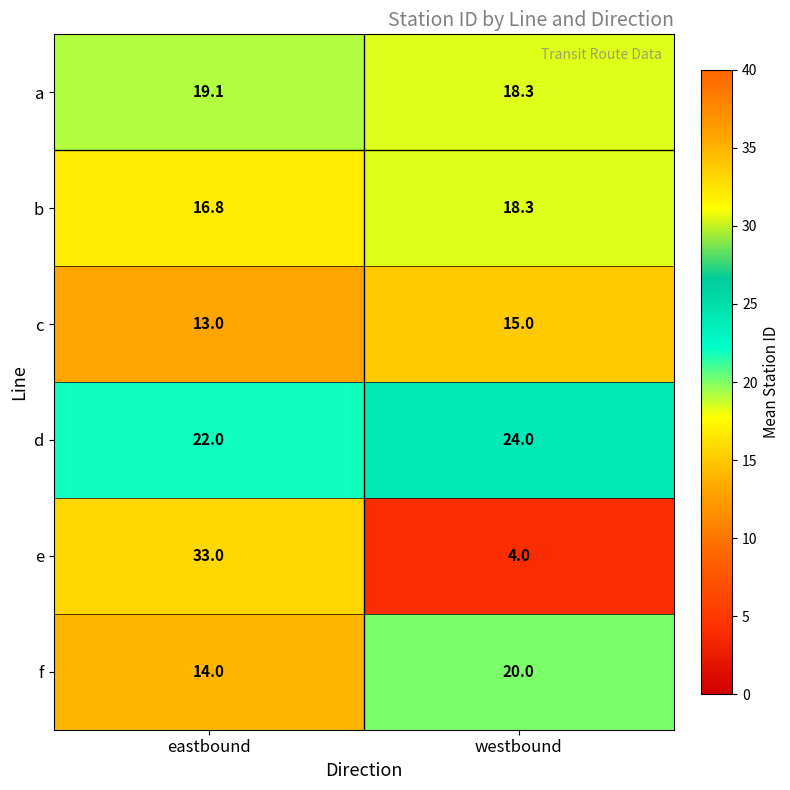

At which category is the sum across all series the highest?

eastbound